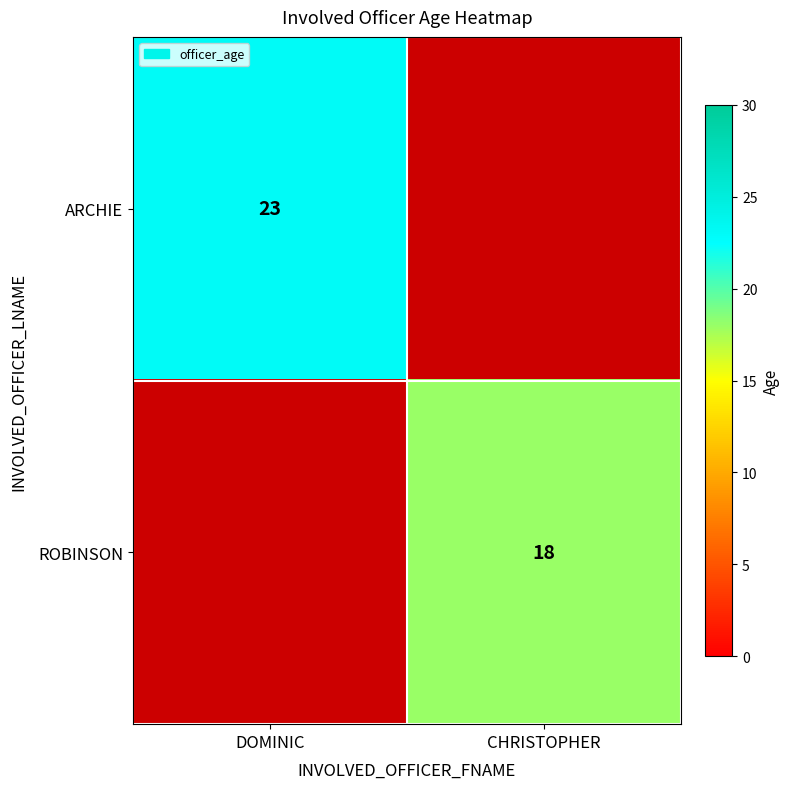

What is the difference between the highest and lowest values at CHRISTOPHER?

18